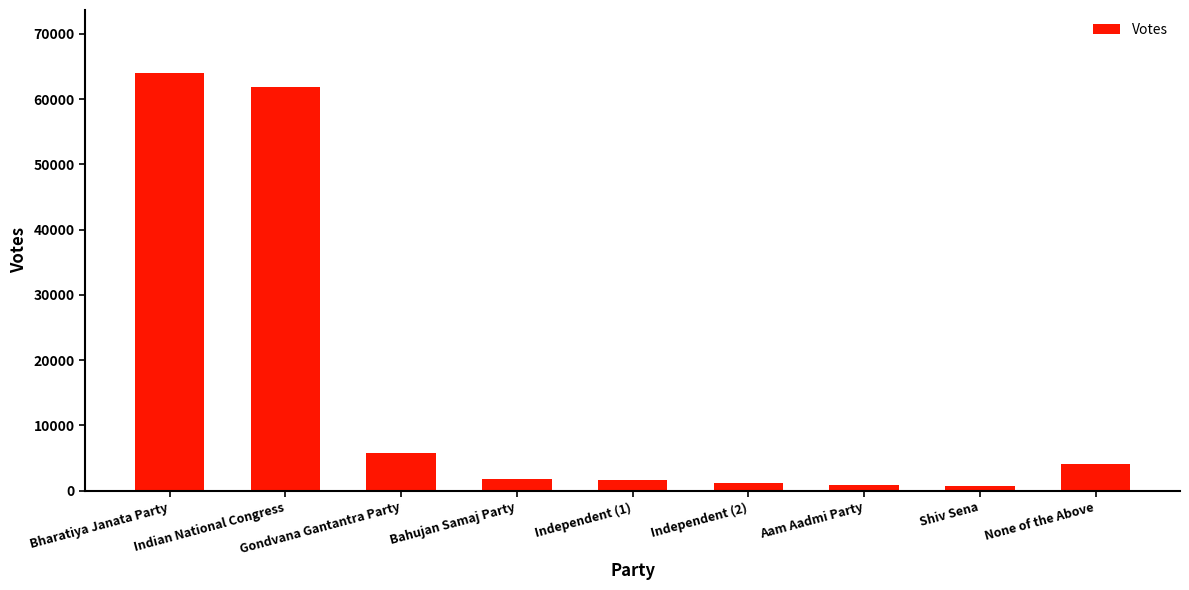

What is the sum of the values at Gondvana Gantantra Party and Indian National Congress?

67542